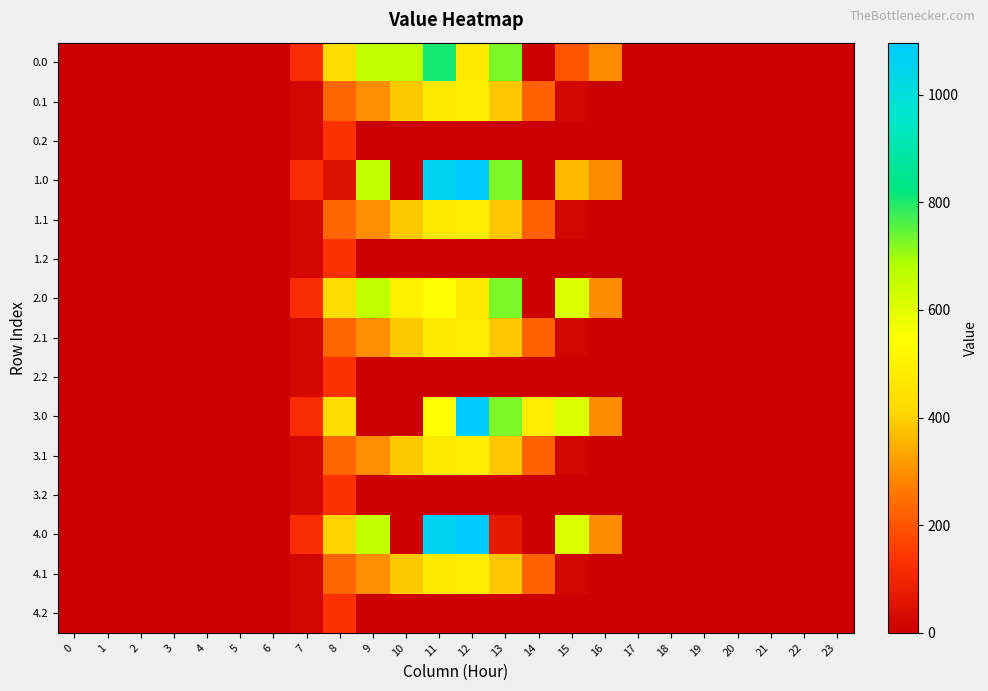

Reading right to left, list all the values displayed in this chart.

0.0: 23=0.0	22=0.0	21=0.0	20=0.0	19=0.0	18=0.0	17=0.0	16=294.5	15=199.0	14=0.3	13=727.2	12=477.2	11=806.1	10=657.0	9=657.0	8=430.3	7=120.6	6=0.0	5=0.0	4=0.0	3=0.0	2=0.0	1=0.0	0=0.0
0.1: 23=0.0	22=0.0	21=0.0	20=0.0	19=0.0	18=0.0	17=0.0	16=0.0	15=17.3	14=219.2	13=382.7	12=485.4	11=471.7	10=388.1	9=295.9	8=227.5	7=17.7	6=0.0	5=0.0	4=0.0	3=0.0	2=0.0	1=0.0	0=0.0
0.2: 23=0.0	22=0.0	21=0.0	20=0.0	19=0.0	18=0.0	17=0.0	16=0.0	15=0.0	14=0.0	13=0.0	12=0.0	11=0.0	10=0.0	9=0.0	8=134.2	7=22.3	6=0.0	5=0.0	4=0.0	3=0.0	2=0.0	1=0.0	0=0.0
1.0: 23=0.0	22=0.0	21=0.0	20=0.0	19=0.0	18=0.0	17=0.0	16=294.5	15=364.6	14=0.3	13=727.2	12=1096.7	11=1060.3	10=0.0	9=657.0	8=48.1	7=120.6	6=0.0	5=0.0	4=0.0	3=0.0	2=0.0	1=0.0	0=0.0
1.1: 23=0.0	22=0.0	21=0.0	20=0.0	19=0.0	18=0.0	17=0.0	16=0.0	15=17.3	14=219.2	13=382.7	12=485.4	11=471.7	10=388.1	9=295.9	8=227.5	7=17.7	6=0.0	5=0.0	4=0.0	3=0.0	2=0.0	1=0.0	0=0.0
1.2: 23=0.0	22=0.0	21=0.0	20=0.0	19=0.0	18=0.0	17=0.0	16=0.0	15=0.0	14=0.0	13=0.0	12=0.0	11=0.0	10=0.0	9=0.0	8=134.2	7=22.3	6=0.0	5=0.0	4=0.0	3=0.0	2=0.0	1=0.0	0=0.0
2.0: 23=0.0	22=0.0	21=0.0	20=0.0	19=0.0	18=0.0	17=0.0	16=294.5	15=615.9	14=0.3	13=727.2	12=477.2	11=544.3	10=502.0	9=657.0	8=430.3	7=120.6	6=0.0	5=0.0	4=0.0	3=0.0	2=0.0	1=0.0	0=0.0
2.1: 23=0.0	22=0.0	21=0.0	20=0.0	19=0.0	18=0.0	17=0.0	16=0.0	15=17.3	14=219.2	13=382.7	12=485.4	11=471.7	10=388.1	9=295.9	8=227.5	7=17.7	6=0.0	5=0.0	4=0.0	3=0.0	2=0.0	1=0.0	0=0.0
2.2: 23=0.0	22=0.0	21=0.0	20=0.0	19=0.0	18=0.0	17=0.0	16=0.0	15=0.0	14=0.0	13=0.0	12=0.0	11=0.0	10=0.0	9=0.0	8=134.2	7=22.3	6=0.0	5=0.0	4=0.0	3=0.0	2=0.0	1=0.0	0=0.0
3.0: 23=0.0	22=0.0	21=0.0	20=0.0	19=0.0	18=0.0	17=0.0	16=294.5	15=615.9	14=487.0	13=727.2	12=1096.7	11=544.3	10=0.0	9=0.0	8=430.3	7=120.6	6=0.0	5=0.0	4=0.0	3=0.0	2=0.0	1=0.0	0=0.0
3.1: 23=0.0	22=0.0	21=0.0	20=0.0	19=0.0	18=0.0	17=0.0	16=0.0	15=17.3	14=219.2	13=382.7	12=485.4	11=471.7	10=388.1	9=295.9	8=227.5	7=17.7	6=0.0	5=0.0	4=0.0	3=0.0	2=0.0	1=0.0	0=0.0
3.2: 23=0.0	22=0.0	21=0.0	20=0.0	19=0.0	18=0.0	17=0.0	16=0.0	15=0.0	14=0.0	13=0.0	12=0.0	11=0.0	10=0.0	9=0.0	8=134.2	7=22.3	6=0.0	5=0.0	4=0.0	3=0.0	2=0.0	1=0.0	0=0.0
4.0: 23=0.0	22=0.0	21=0.0	20=0.0	19=0.0	18=0.0	17=0.0	16=294.5	15=615.9	14=0.3	13=70.2	12=1096.7	11=1060.3	10=0.0	9=657.0	8=401.0	7=120.6	6=0.0	5=0.0	4=0.0	3=0.0	2=0.0	1=0.0	0=0.0
4.1: 23=0.0	22=0.0	21=0.0	20=0.0	19=0.0	18=0.0	17=0.0	16=0.0	15=17.3	14=219.2	13=382.7	12=485.4	11=471.7	10=388.1	9=295.9	8=227.5	7=17.7	6=0.0	5=0.0	4=0.0	3=0.0	2=0.0	1=0.0	0=0.0
4.2: 23=0.0	22=0.0	21=0.0	20=0.0	19=0.0	18=0.0	17=0.0	16=0.0	15=0.0	14=0.0	13=0.0	12=0.0	11=0.0	10=0.0	9=0.0	8=134.2	7=22.3	6=0.0	5=0.0	4=0.0	3=0.0	2=0.0	1=0.0	0=0.0